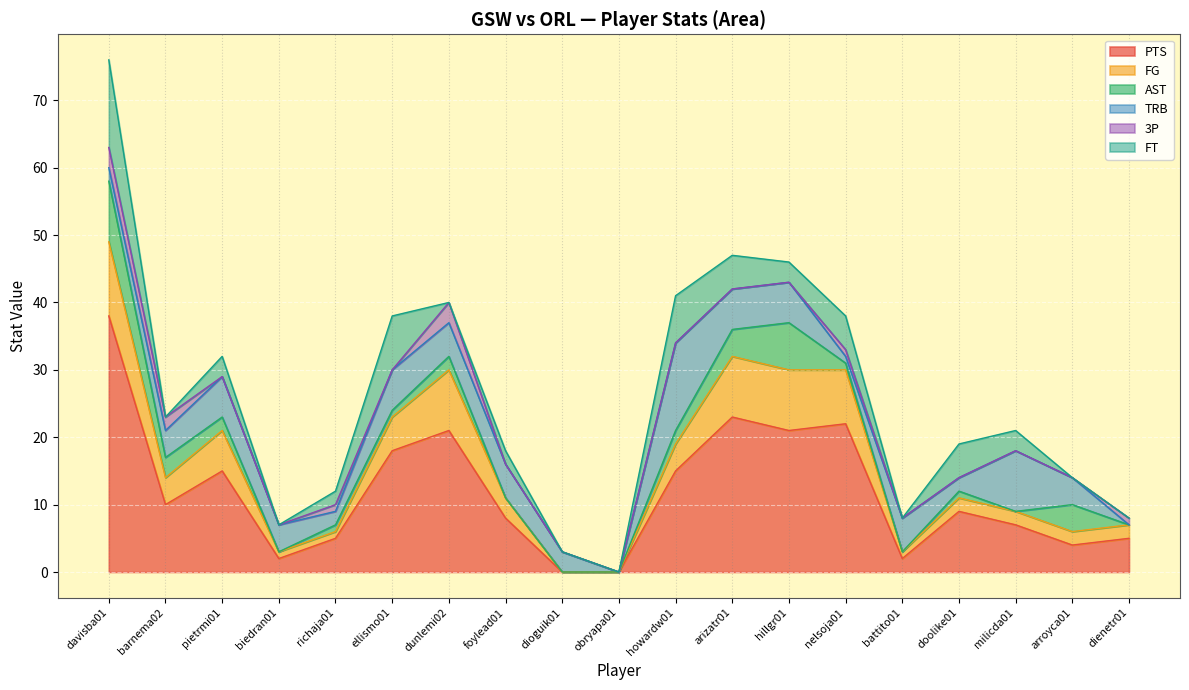

What is the value of the TRB point at the 13th from the left?

6